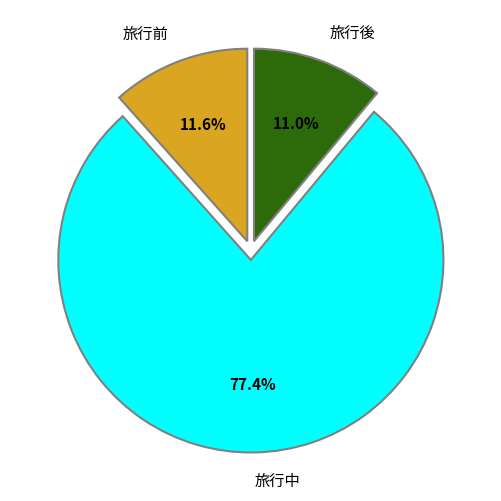

What is the ratio of the value at 旅行前 to the value at 旅行中?

0.1